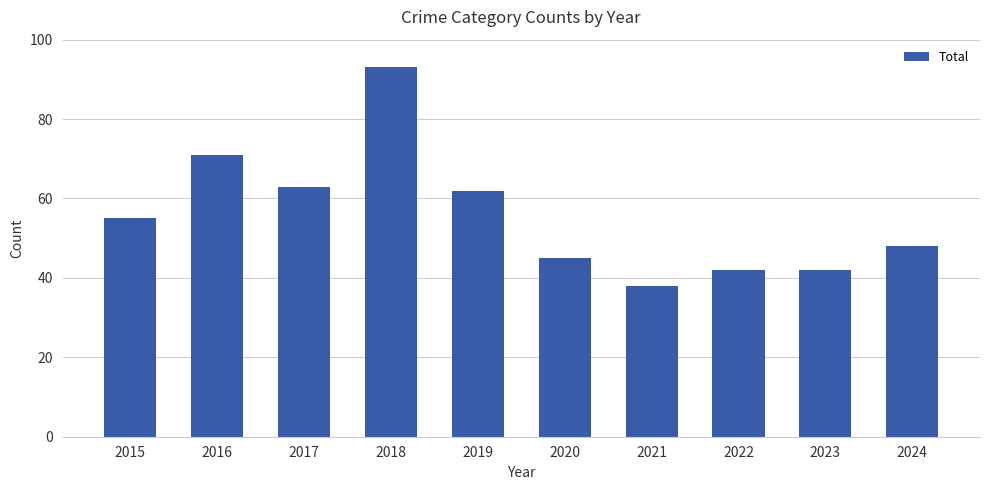

What is the approximate value at 2024, to the nearest 10?

50